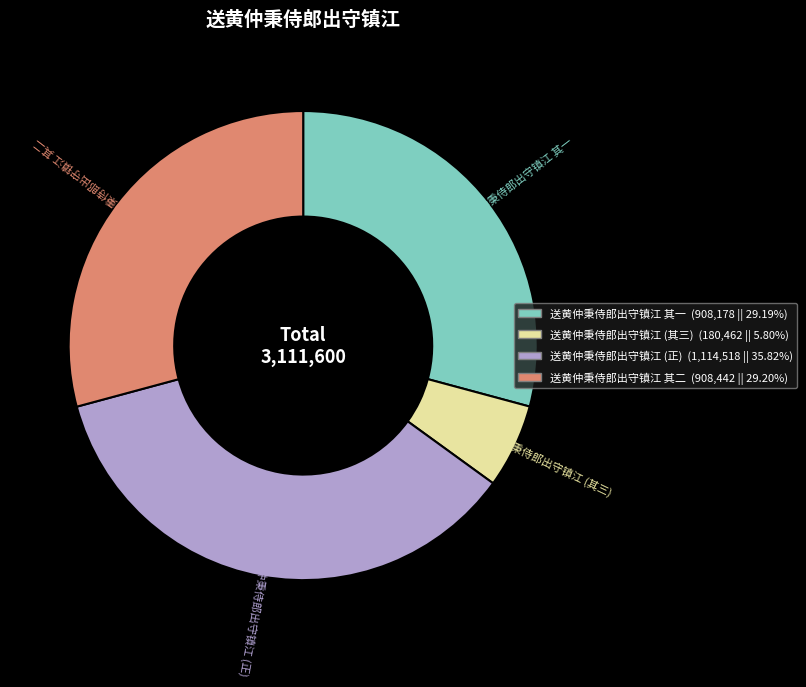

True or false: 送黄仲秉侍郎出守镇江 其二 accounts for 29% of the total.

True